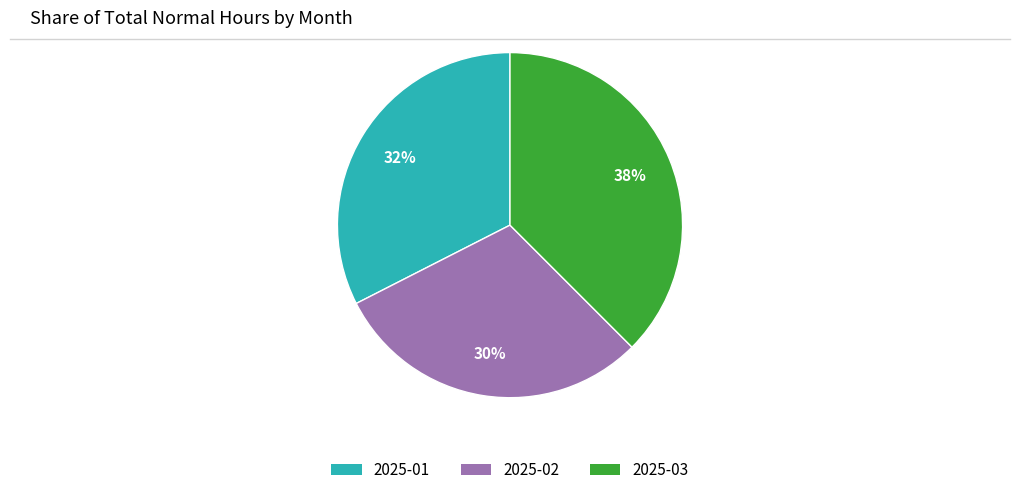

How many slices are in this pie chart?

3